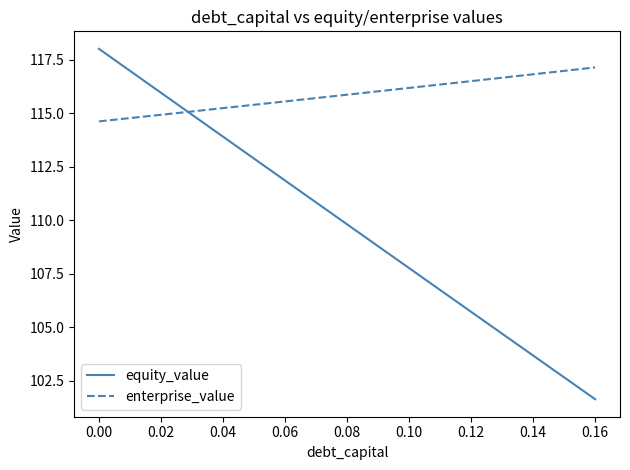

What is the smallest value displayed?

101.6